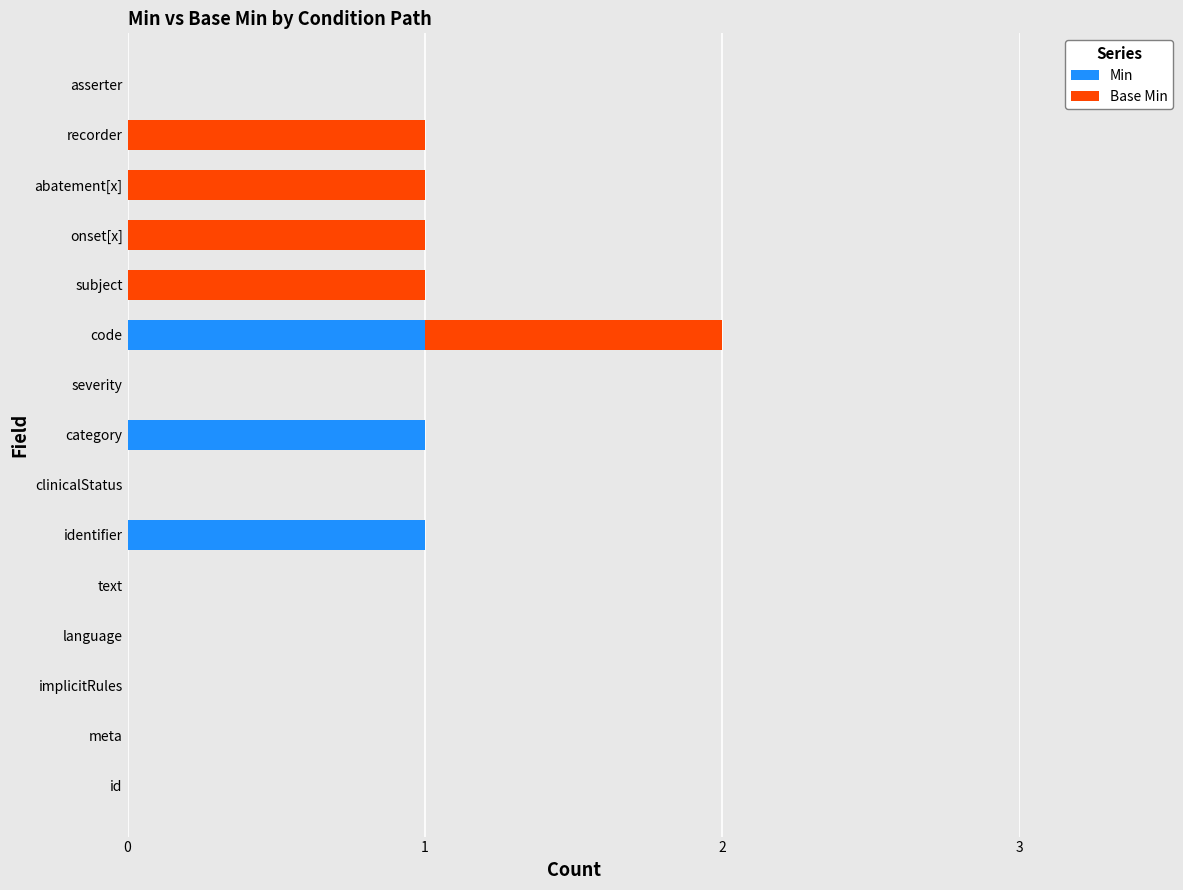

What is the sum of all Min values?

3